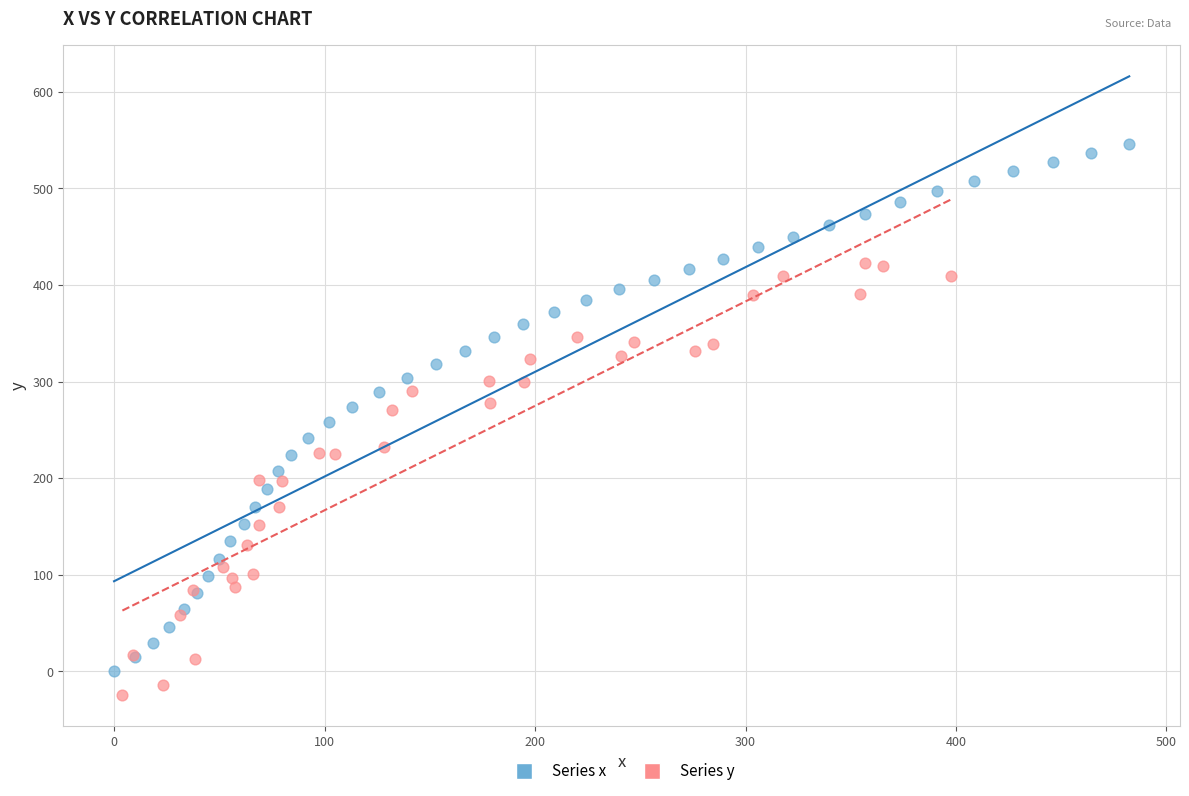

Which series has the largest Y range (max minus min)?

Series x